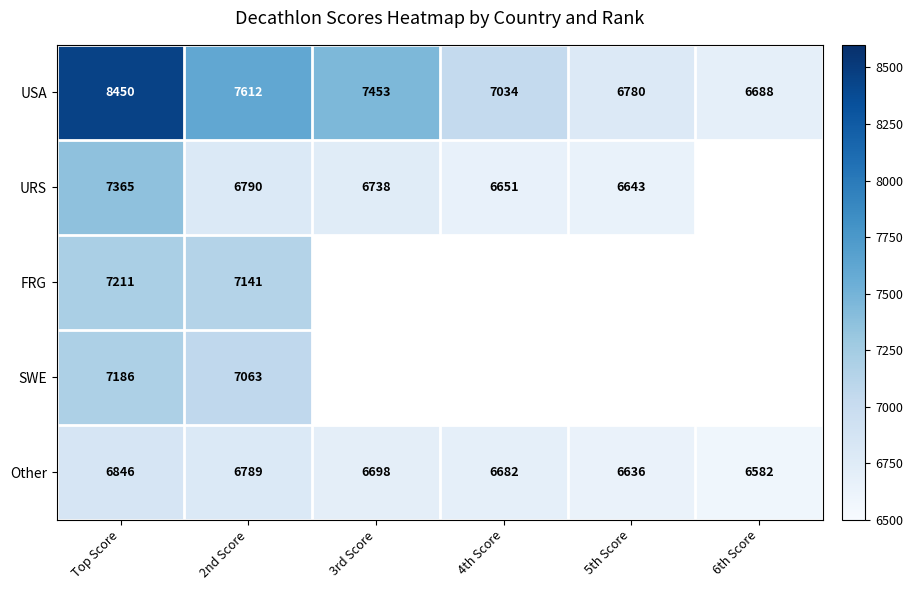

At which category does the chart reach its peak across all series?

Top Score